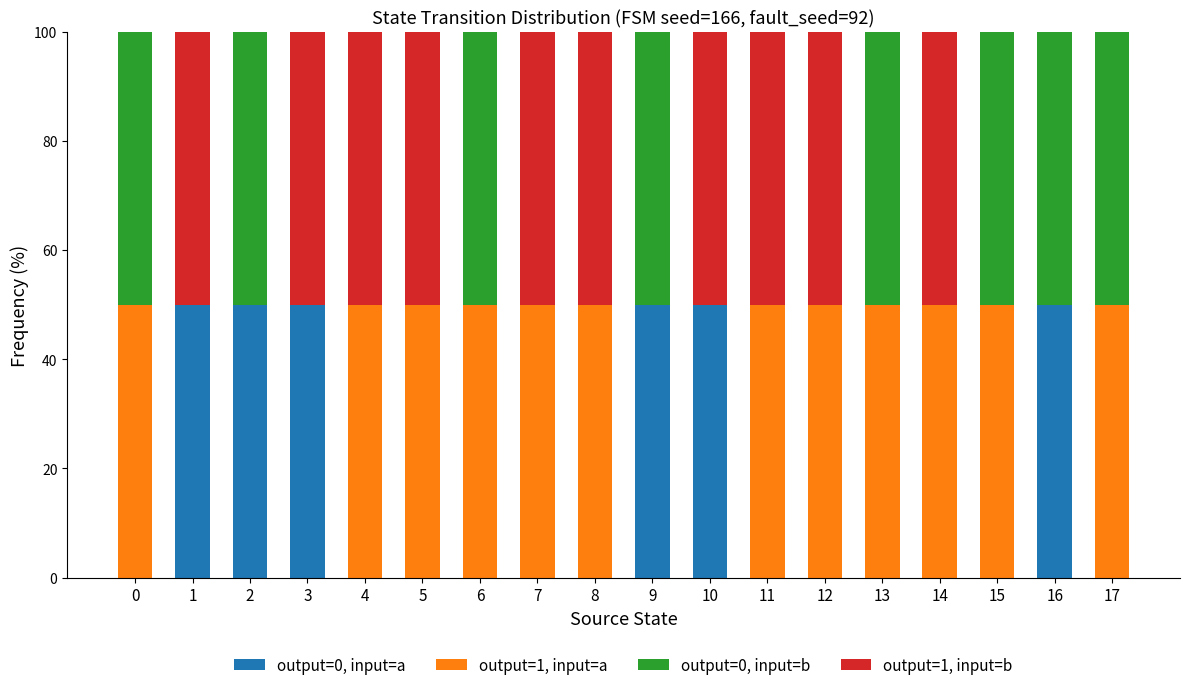

The value of output=0, input=a at 14 is 30. True or false?

False